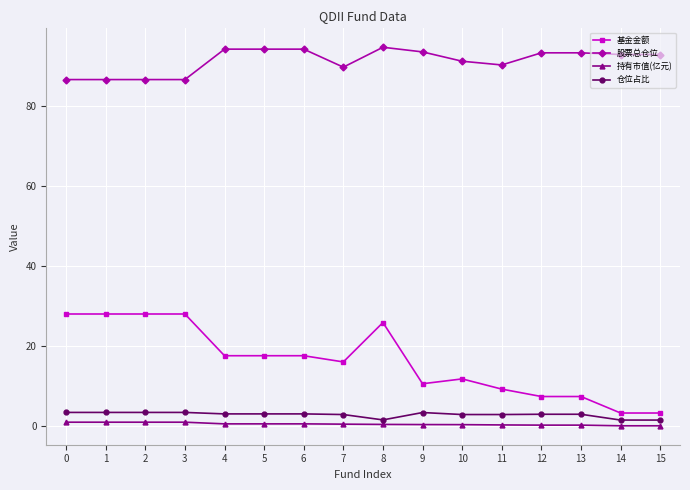

How many data points in 股票总仓位 are less than 92?

7